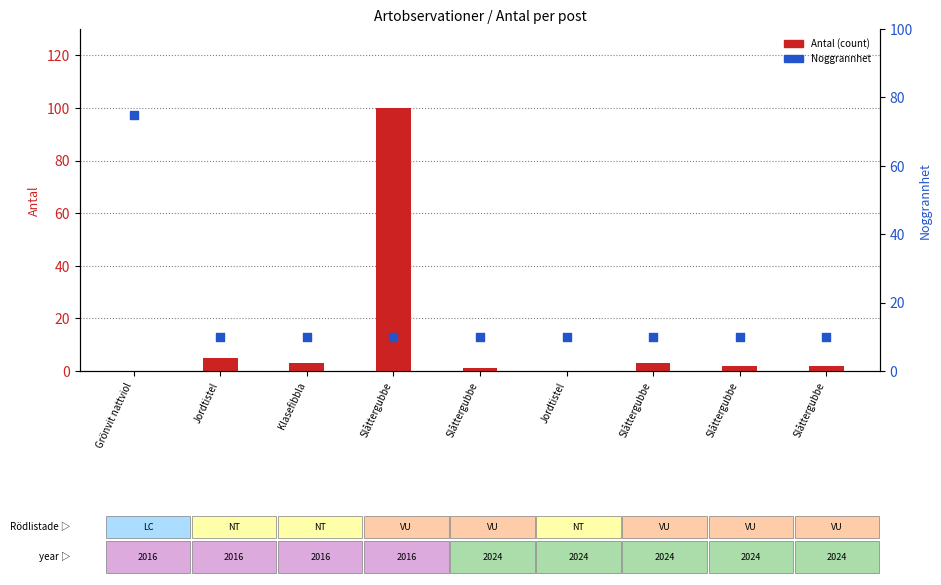

Which series reaches the maximum Y coordinate?

Antal (count)